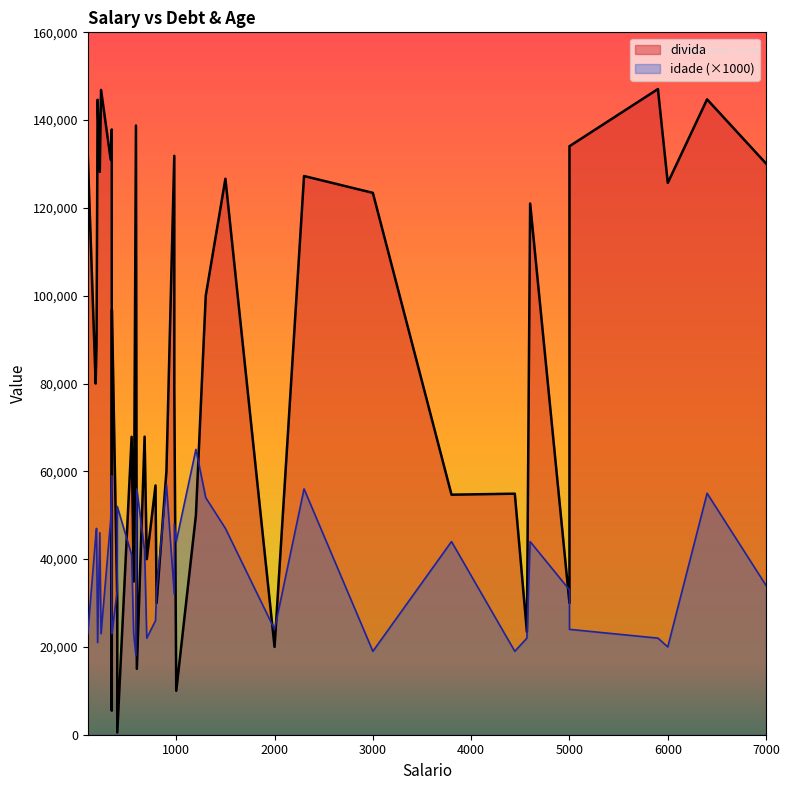

What is the difference between the divida values at 344 and 700?

97877